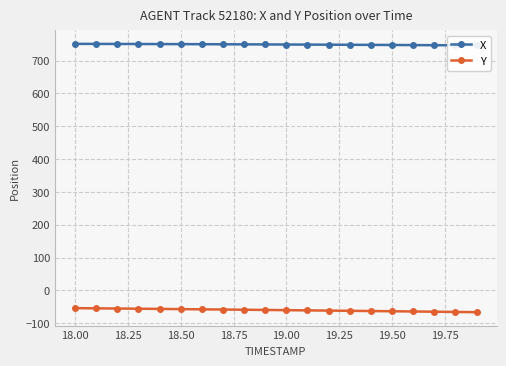

True or false: Y has a value of -14.3 at 19.00.

False